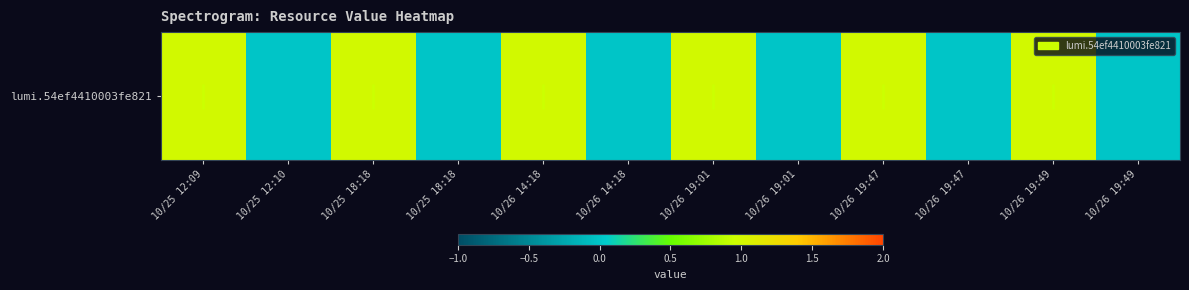

Which category has the lowest value across all series?

10/25 12:10